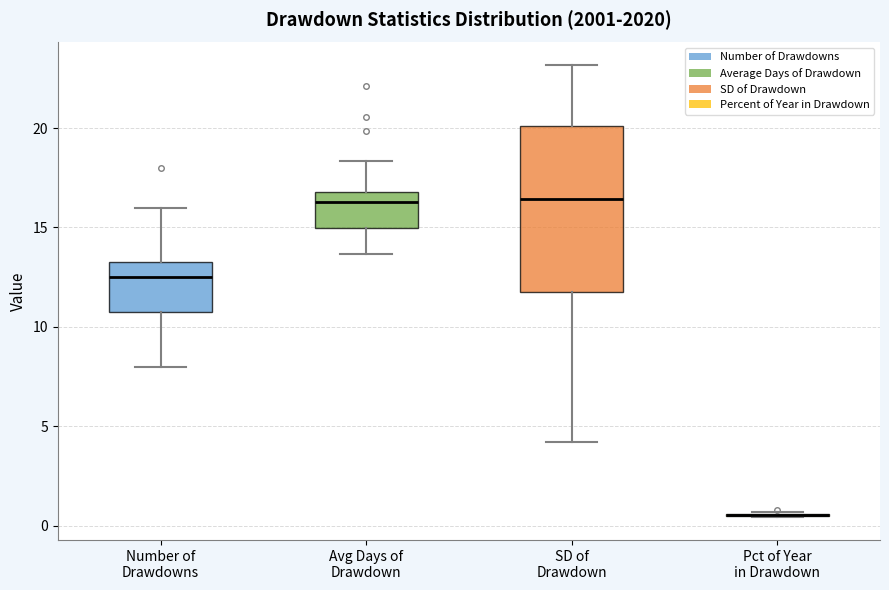

Comparing the boxes themselves (not the whiskers), which one is the tallest?

SD of Drawdown